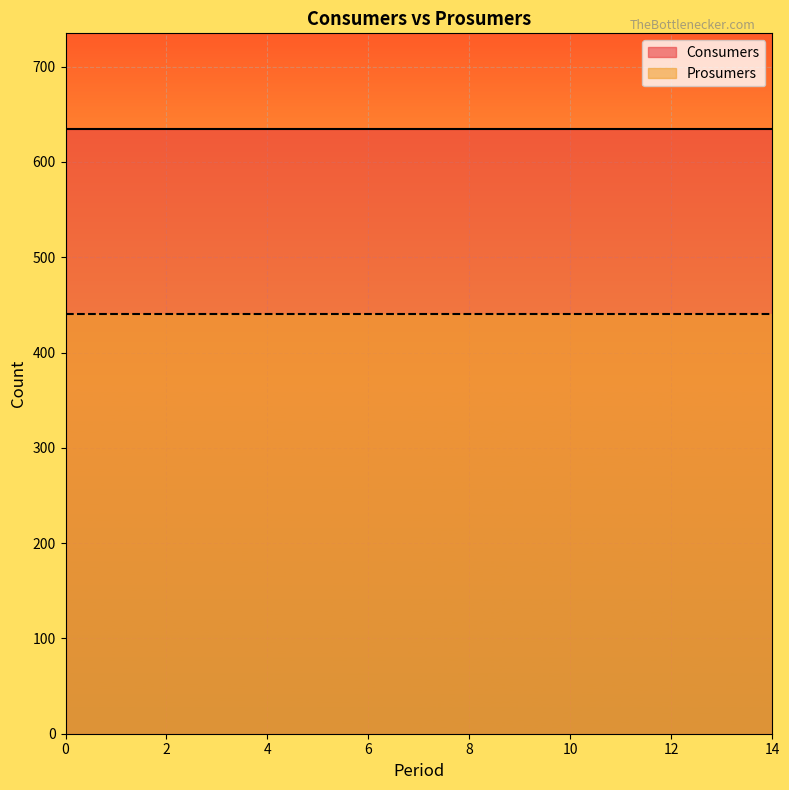

Reading left to right, extract all data points from this chart.

Consumers: 0=635	1=635	2=635	3=635	4=635	5=635	6=635	7=635	8=635	9=635	10=635	11=635	12=635	13=635	14=635
Prosumers: 0=440	1=440	2=440	3=440	4=440	5=440	6=440	7=440	8=440	9=440	10=440	11=440	12=440	13=440	14=440